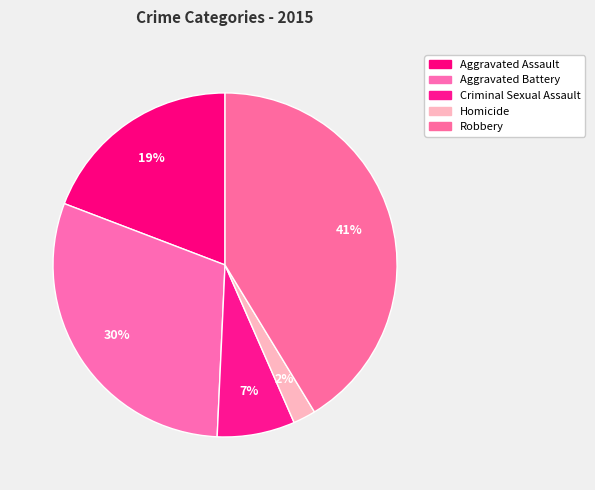

What percentage is the Aggravated Battery slice, to the nearest percent?

30%